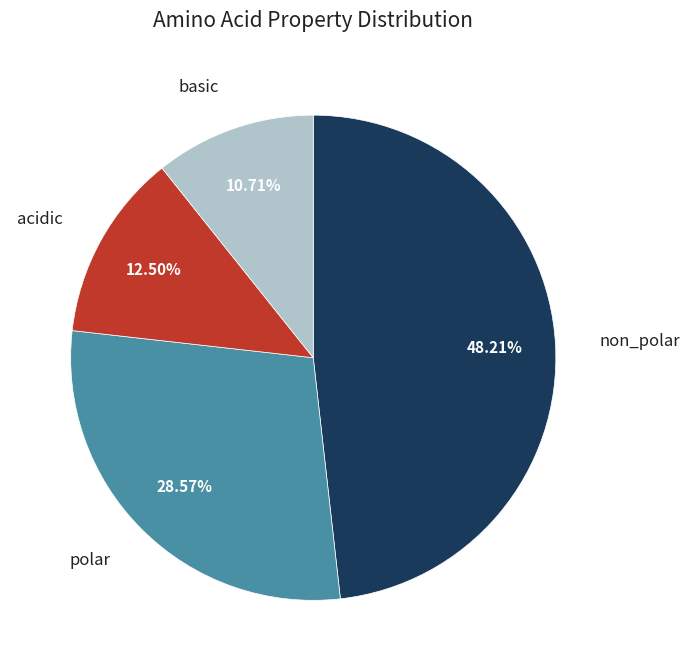

Does any single category account for the majority?

No